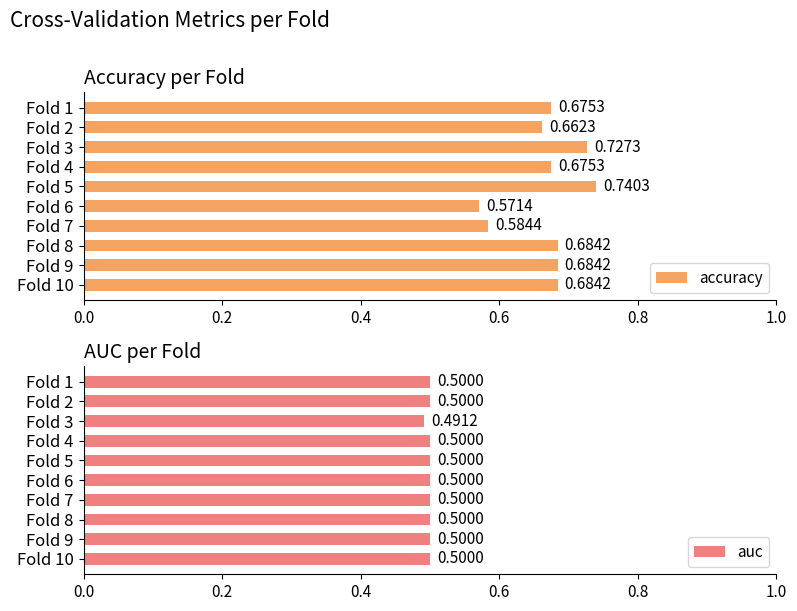

What is the value of the accuracy bar at the 9th from the left?

0.7